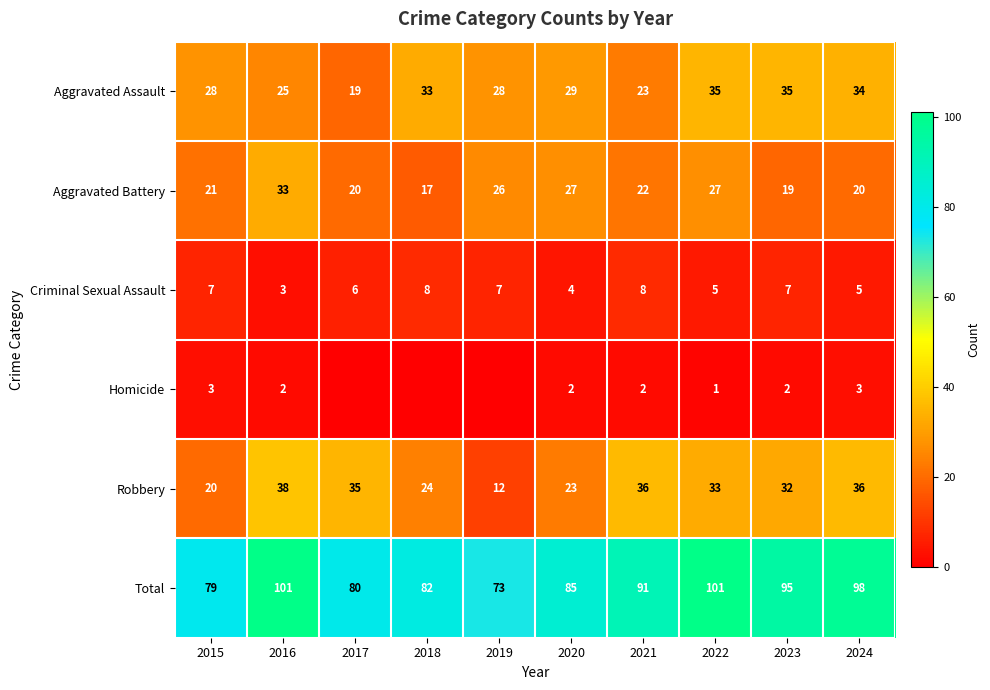

Between 2015 and 2023, which series saw the biggest shift?

Total